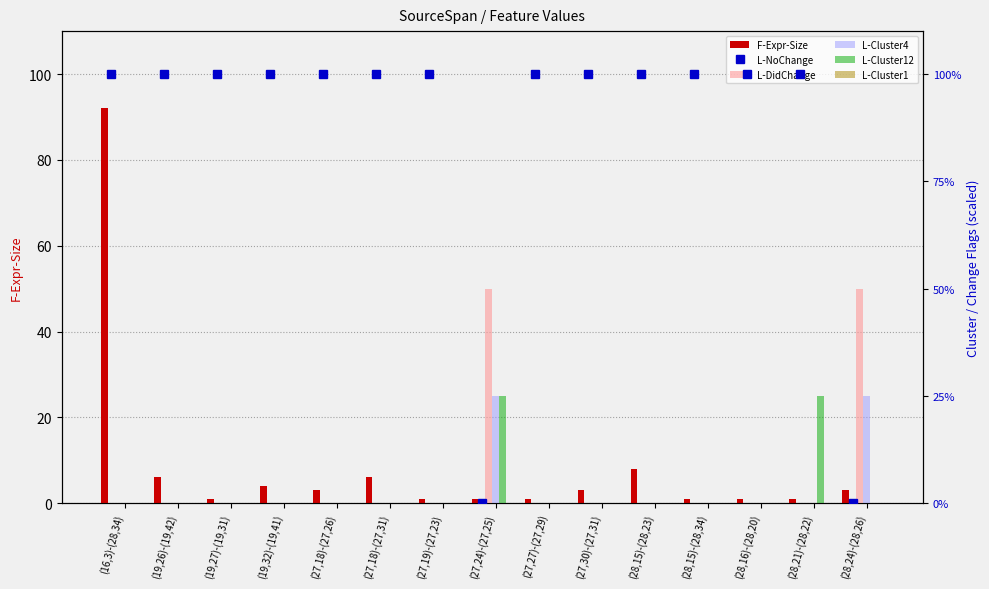

Rank the series at (28,15)-(28,23) from lowest to highest value.

L-DidChange, L-Cluster4, L-Cluster12, L-Cluster1, F-Expr-Size, L-NoChange